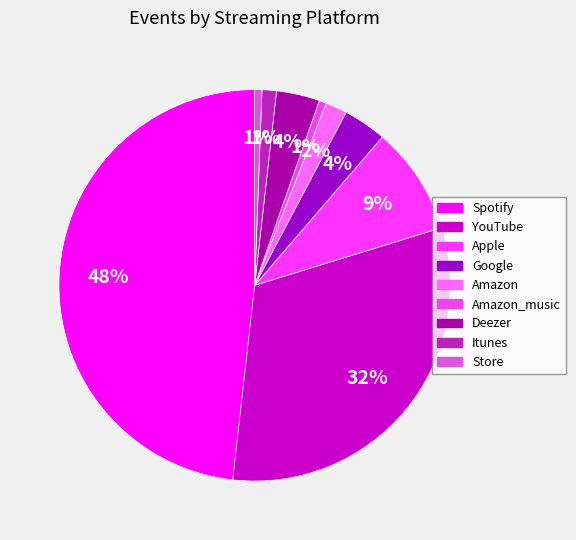

True or false: Deezer accounts for 12% of the total.

False